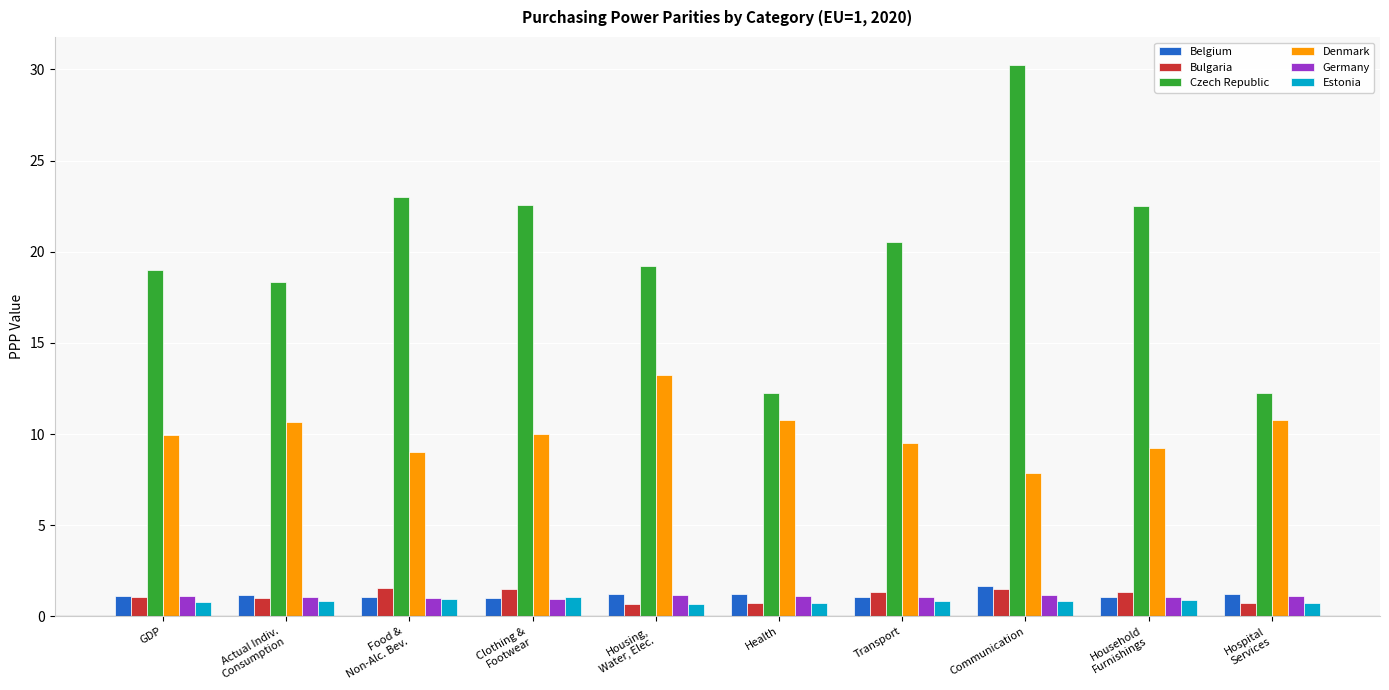

Which series has the largest range (max minus min)?

Czech Republic